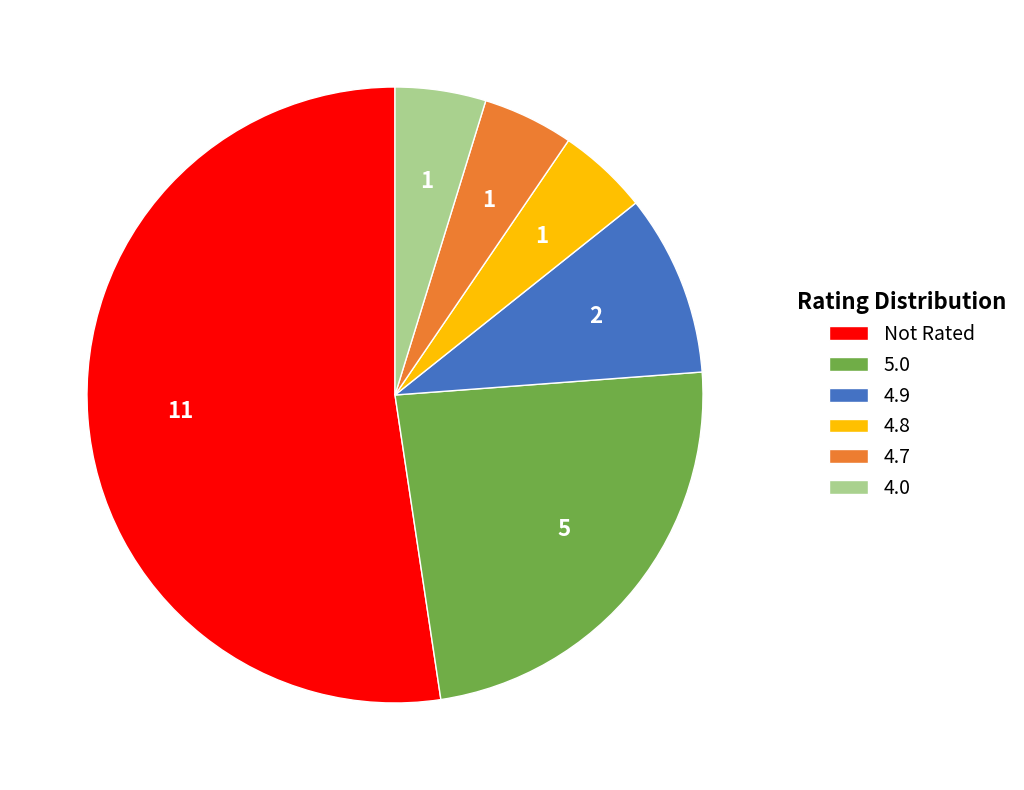

What is the ratio of the value at 4.0 to the value at 4.7?

1.0